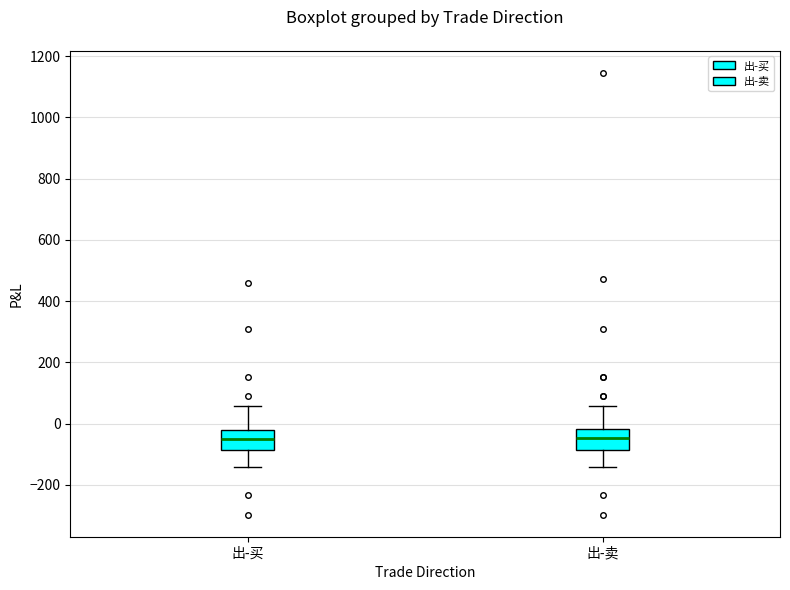

Reading left to right, read every box against the y-axis: the position of its median line, the range the box covers, and the ends of its whiskers. The values are not printed on the chart, so give them approximately, as read against the axis.

出-买: median -40, box -80 to -20, whiskers -140 to 60
出-卖: median -40, box -80 to -20, whiskers -140 to 60